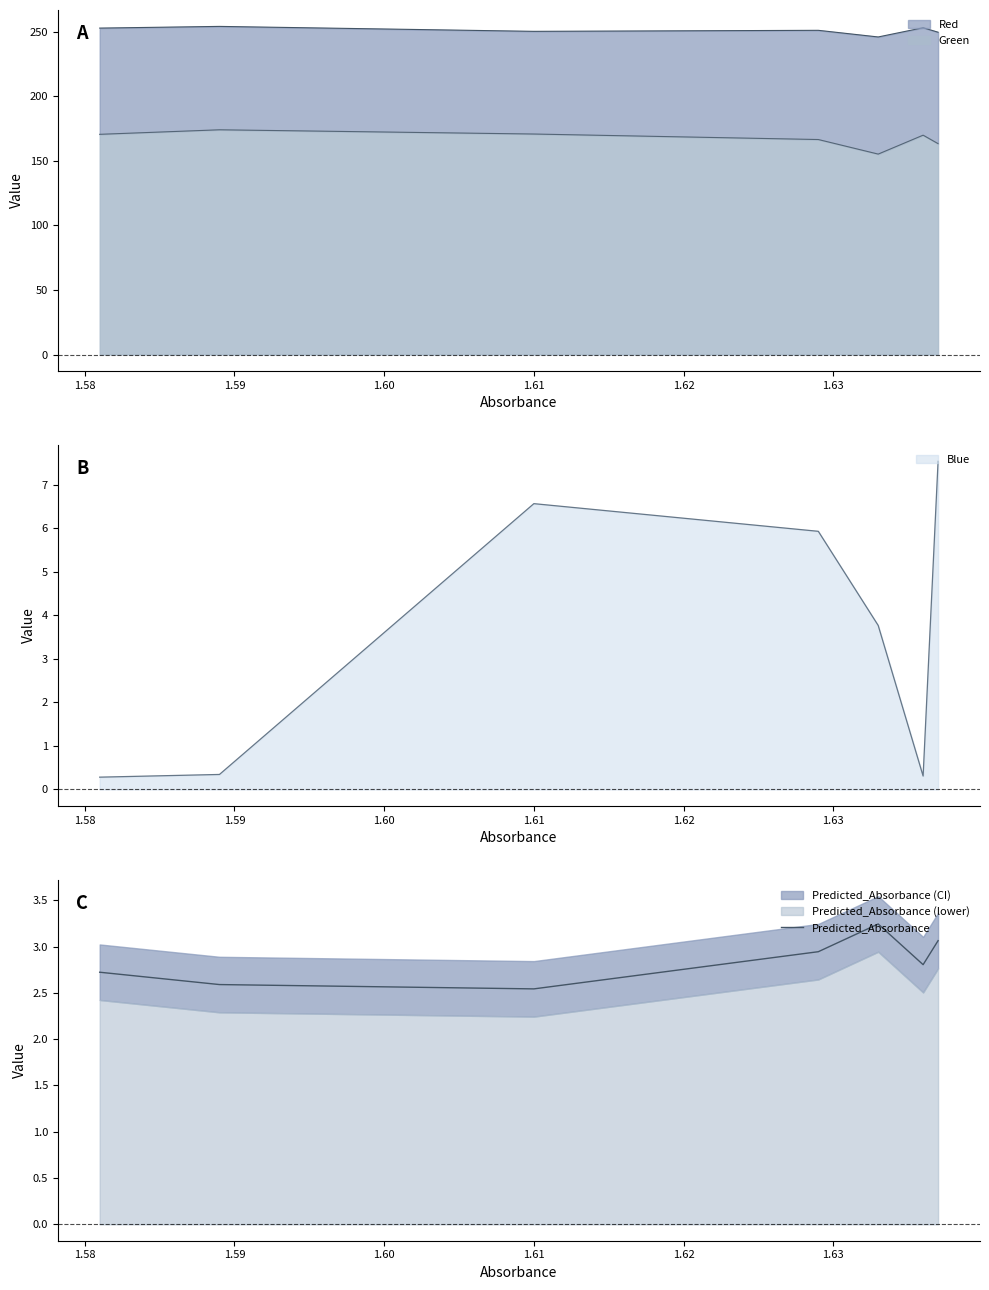

Is it true that the value at 1.60 is 2.9?

True